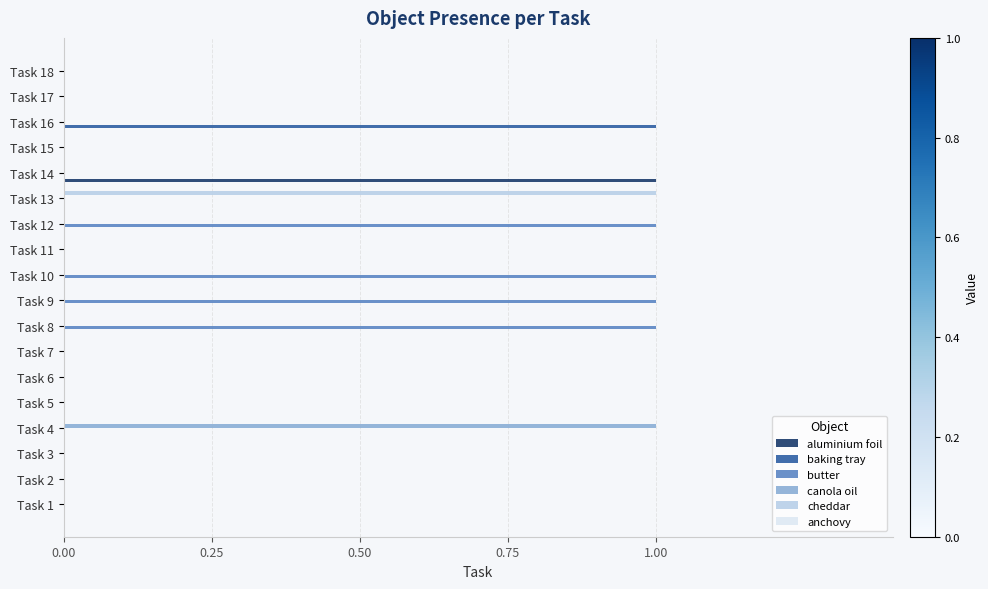

Is it true that canola oil equals 0 at Task 11?

True